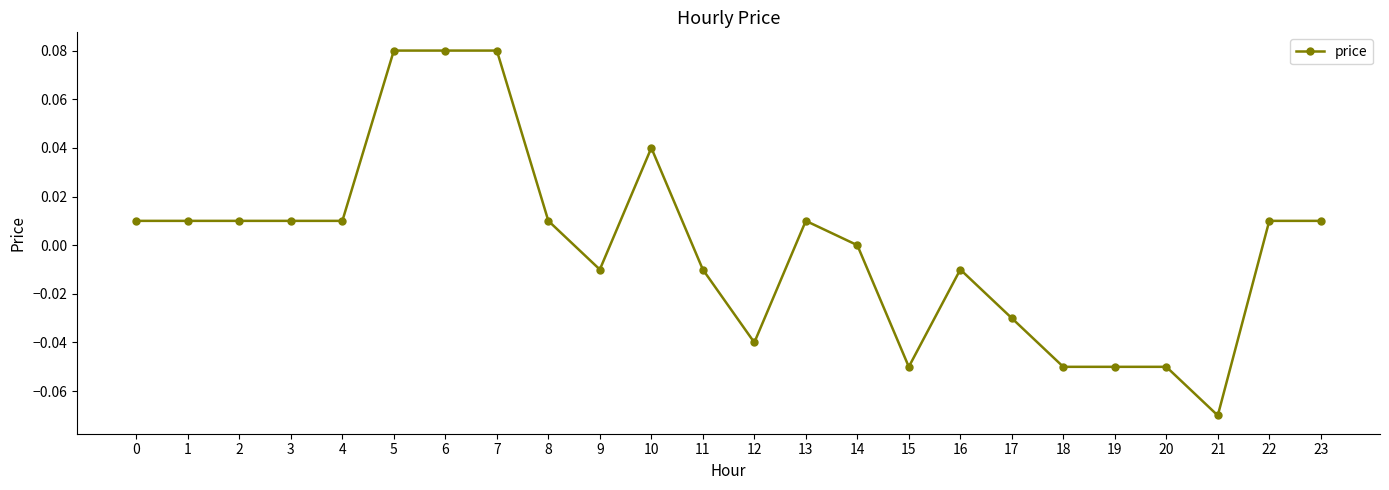

At which label is the value closest to 0?

14